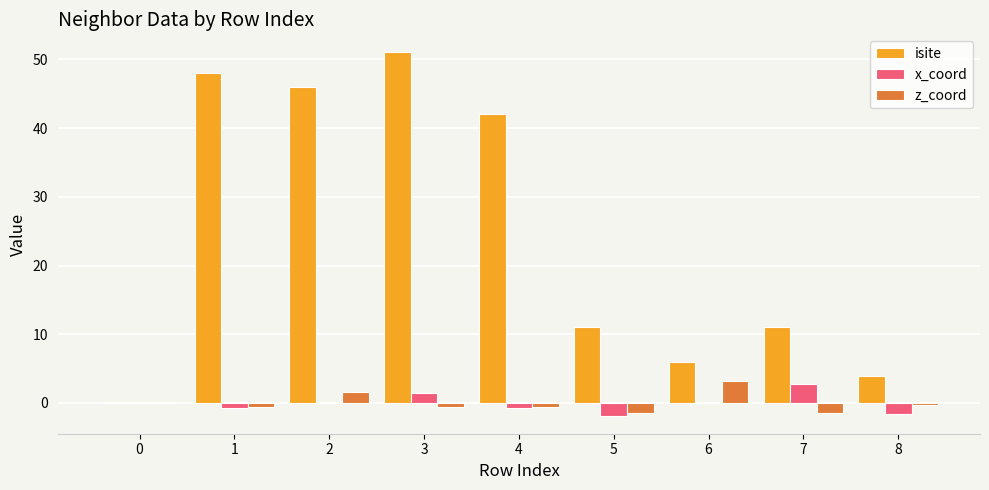

What is the greatest value displayed?

51.0